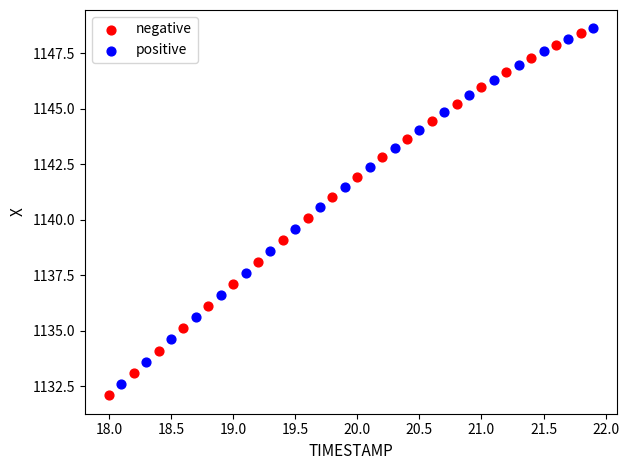

What are all the series names shown in the legend?

negative, positive